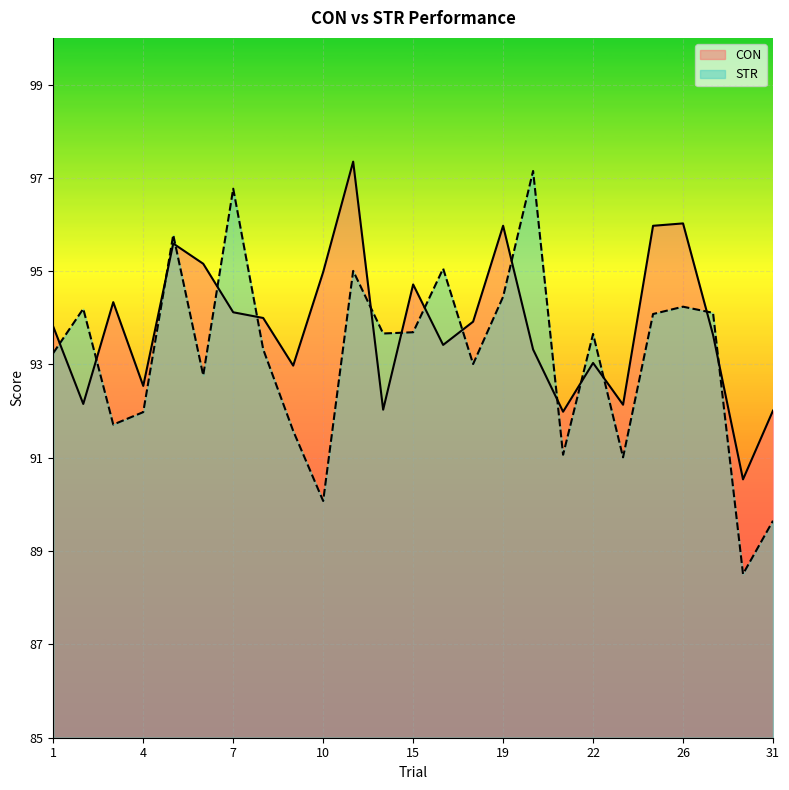

Between 8 and 19, which is larger?

19